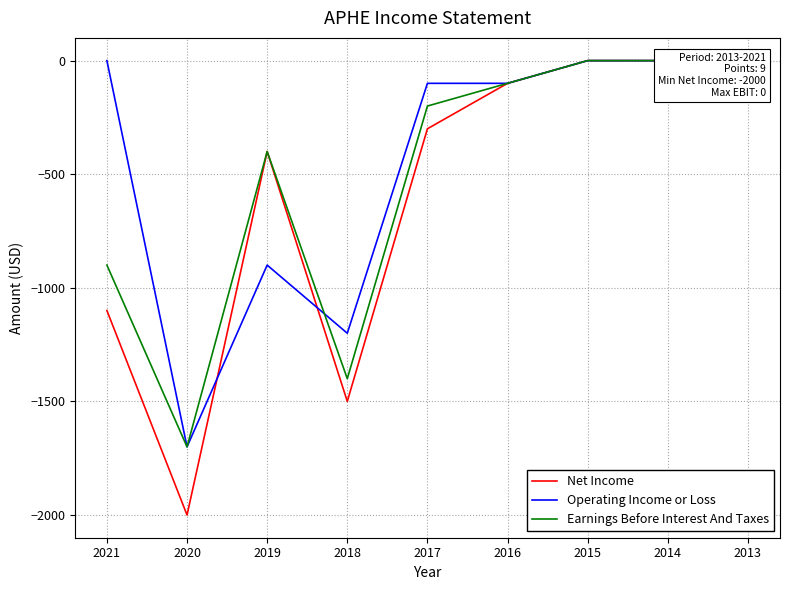

Which category has the highest value in the Net Income series?

2015